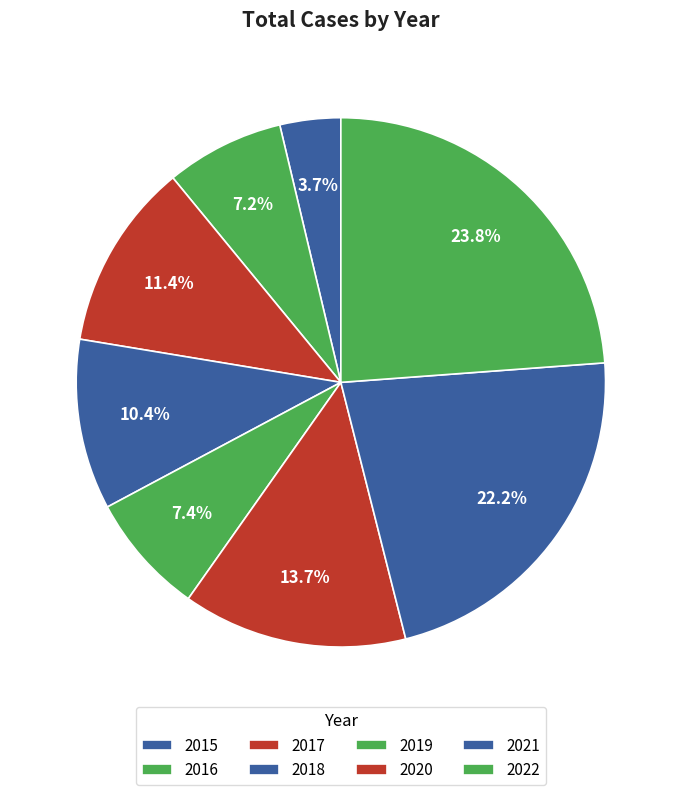

What percentage is the 2015 slice, to the nearest percent?

4%